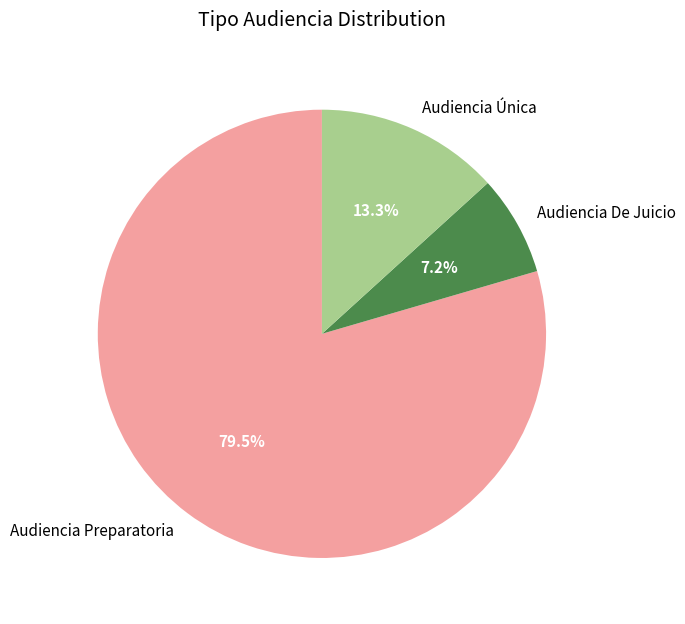

To the nearest percent, what is the difference between the Audiencia Única and Audiencia De Juicio slice percentages?

6%